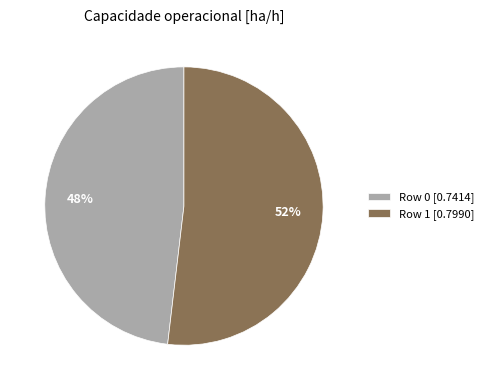

What percentage is the Row 0 slice, to the nearest percent?

48%